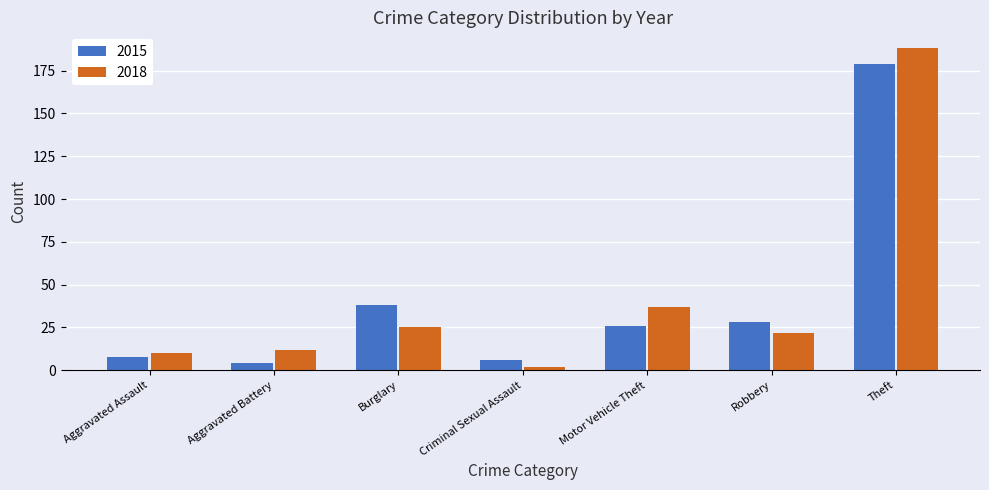

Is it true that 2018 equals 10 at Aggravated Assault?

True